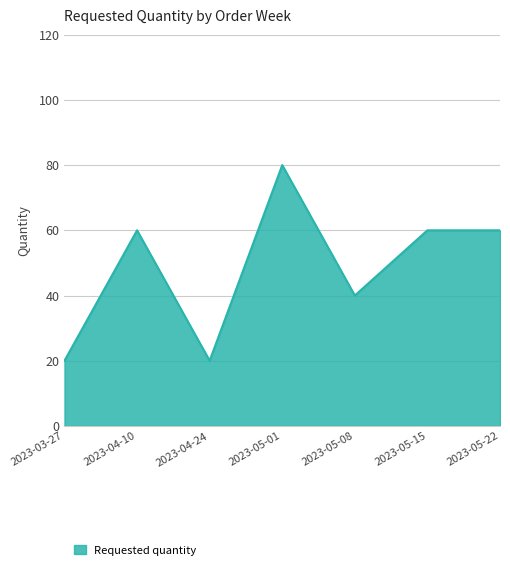

How many interior local valleys (lower than both neighbors) does the data have?

2